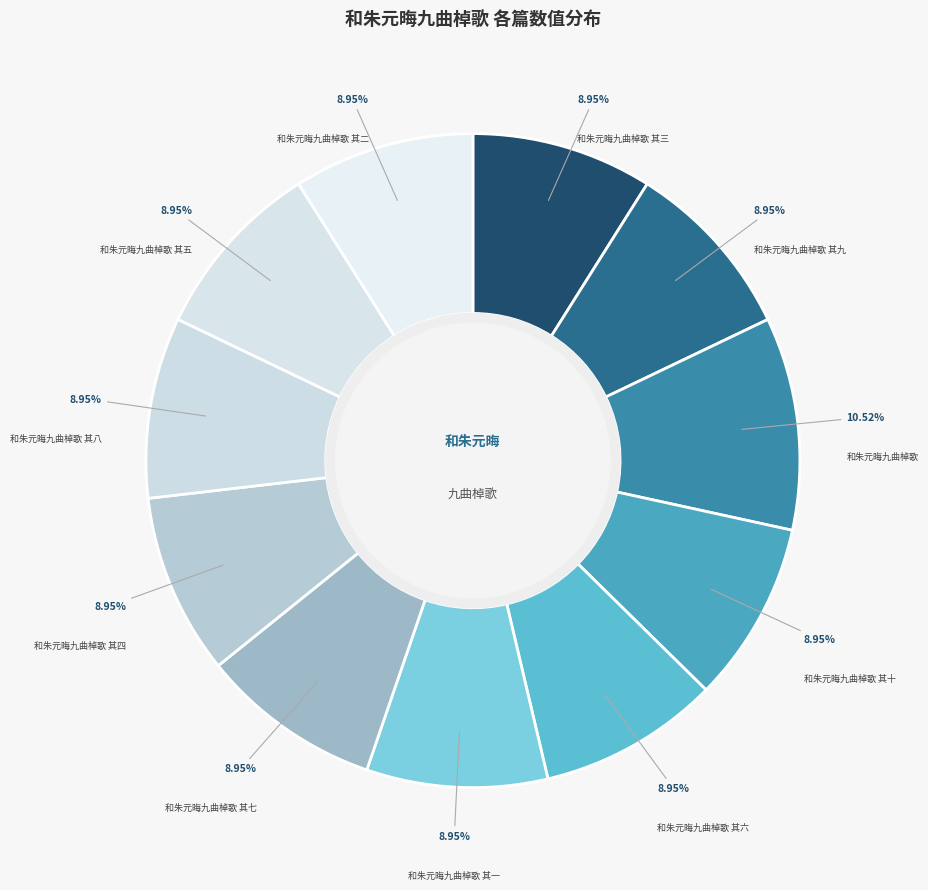

Count the number of slices in the pie.

11